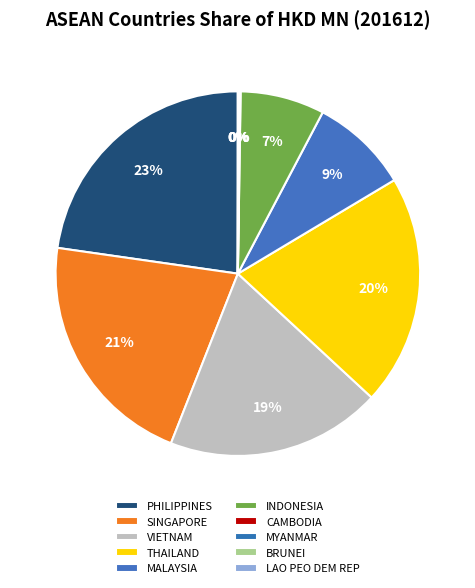

Does any single category account for the majority?

No